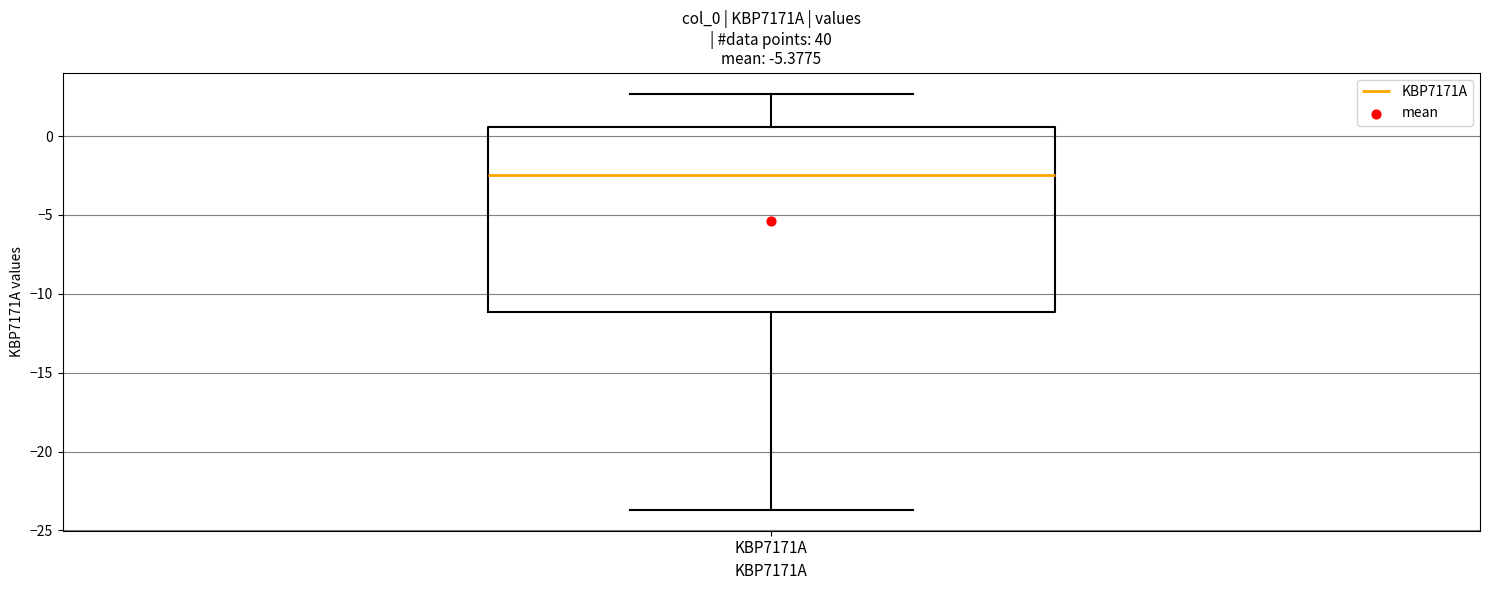

Read this box plot against the y-axis: the position of the median line, the range covered by the box, and the ends of both whiskers. The values are not printed on the chart, so give them approximately, as read against the axis.

median -2.5, box -11.0 to 0.5, whiskers -23.5 to 2.5